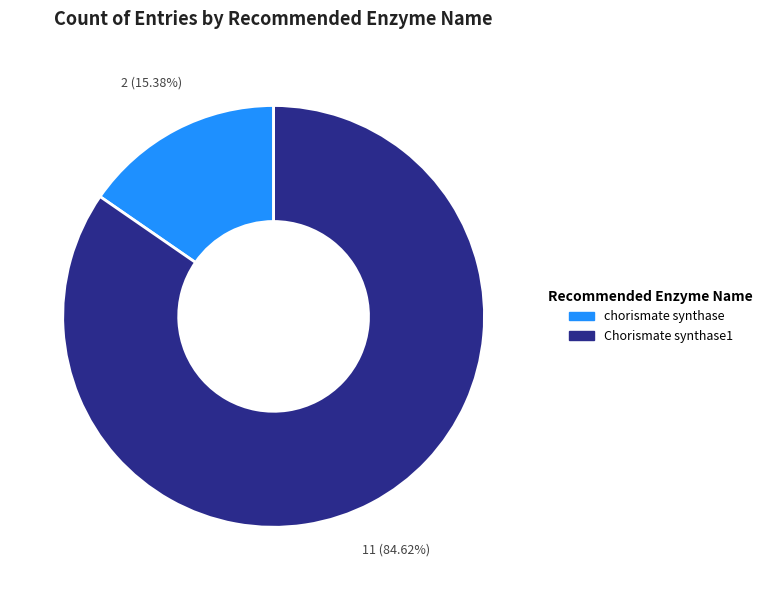

To the nearest percent, what is the average slice percentage?

50%